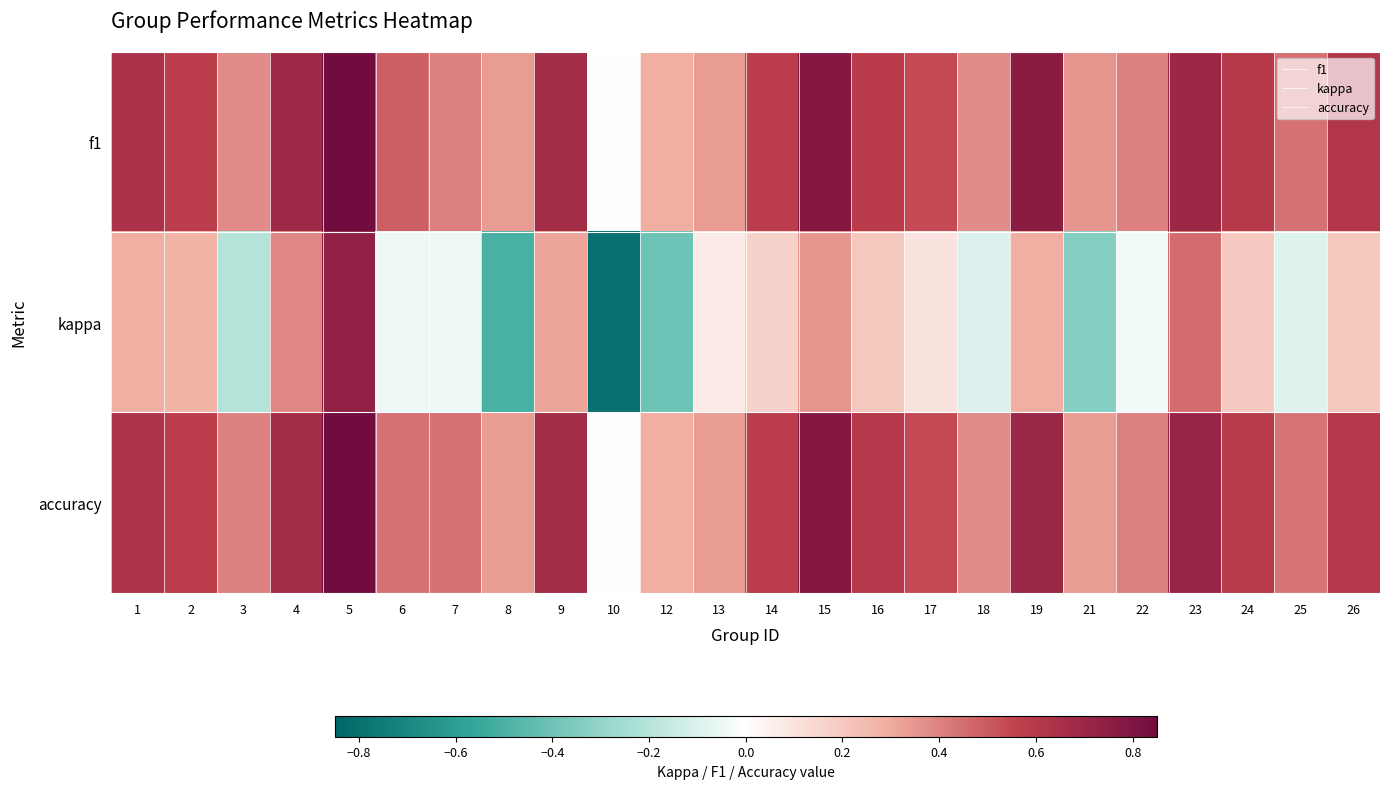

Reading right to left, what are all the values shown in this chart?

f1: 26=0.6	25=0.4	24=0.6	23=0.7	22=0.4	21=0.4	19=0.8	18=0.4	17=0.5	16=0.6	15=0.8	14=0.6	13=0.3	12=0.3	10=0.0	9=0.7	8=0.3	7=0.4	6=0.5	5=0.9	4=0.7	3=0.4	2=0.6	1=0.6
kappa: 26=0.2	25=-0.1	24=0.2	23=0.5	22=-0.0	21=-0.3	19=0.3	18=-0.1	17=0.1	16=0.2	15=0.4	14=0.2	13=0.1	12=-0.4	10=-0.8	9=0.3	8=-0.5	7=-0.0	6=-0.0	5=0.7	4=0.4	3=-0.2	2=0.3	1=0.3
accuracy: 26=0.6	25=0.4	24=0.6	23=0.7	22=0.4	21=0.3	19=0.7	18=0.4	17=0.5	16=0.6	15=0.8	14=0.6	13=0.3	12=0.3	10=0.0	9=0.7	8=0.3	7=0.4	6=0.4	5=0.9	4=0.7	3=0.4	2=0.6	1=0.6